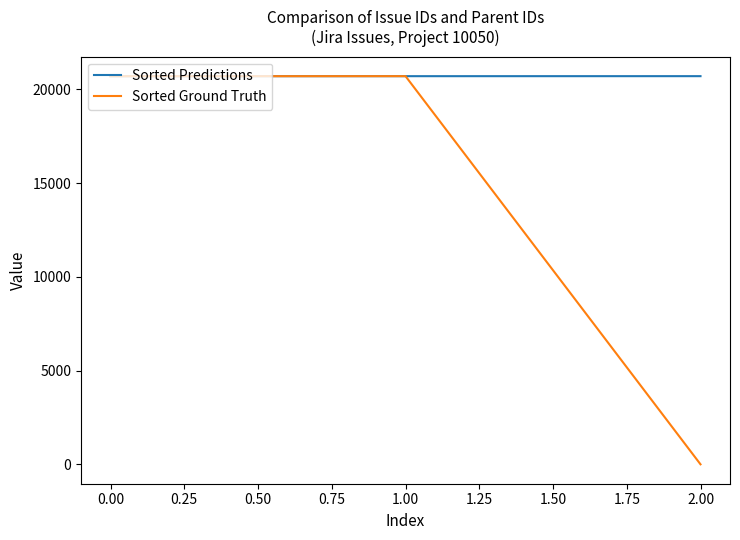

Rank the series by their average value, from highest to lowest.

Sorted Predictions, Sorted Ground Truth